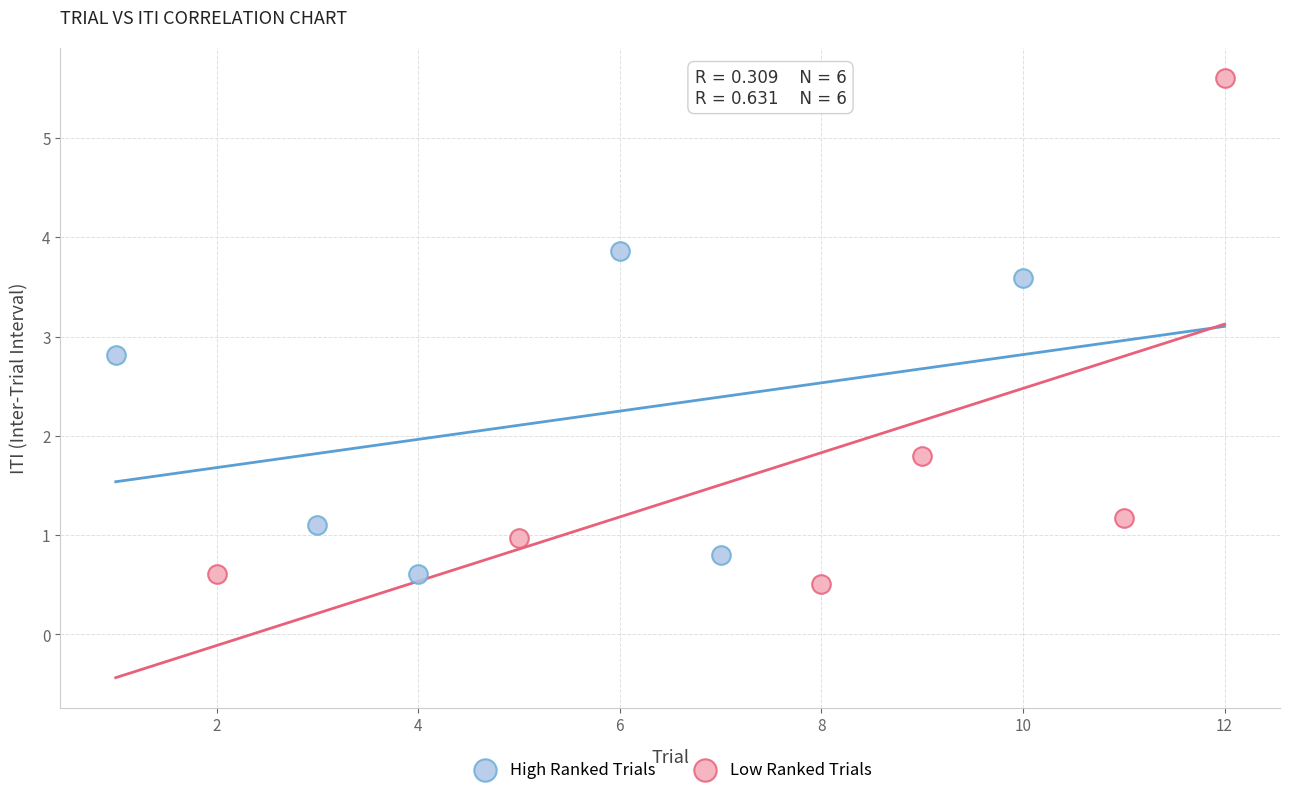

Which series contains the highest Y value?

Low Ranked Trials